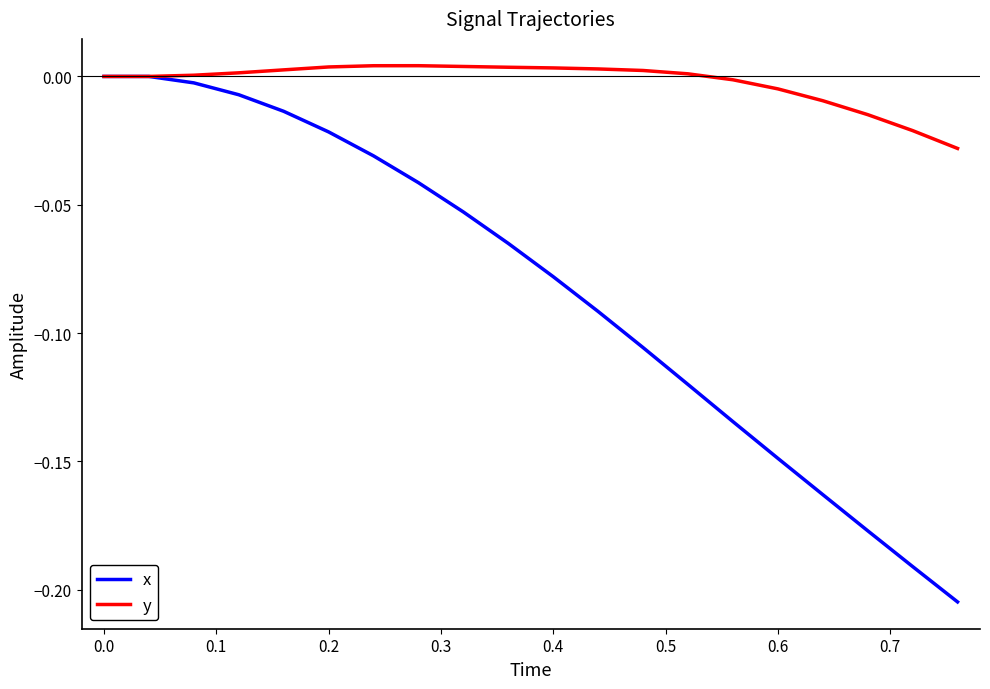

List the series in order of their overall mean, lowest first.

x, y